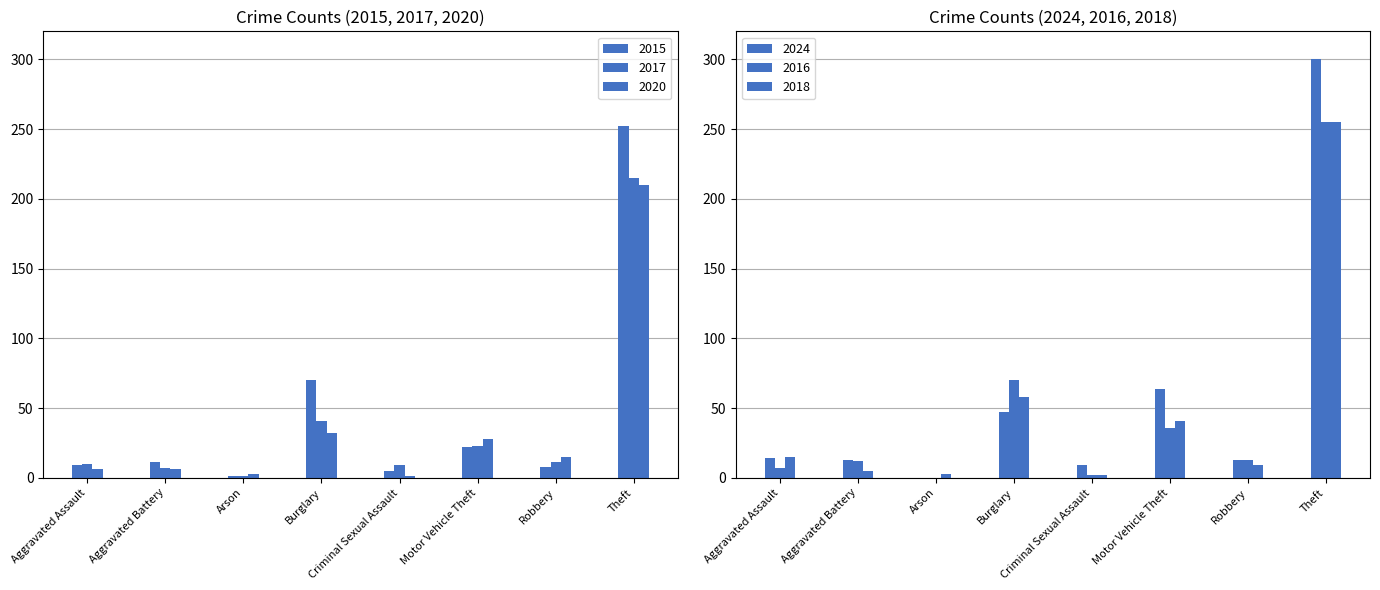

Which series has the largest total across all categories?

2024